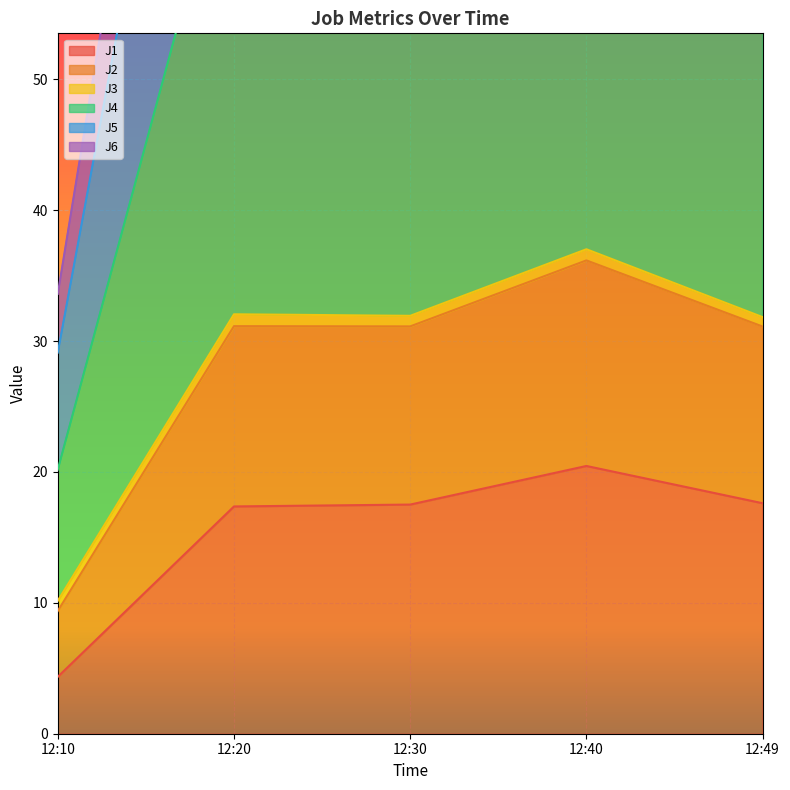

True or false: J1 and J4 cross at least once.

False